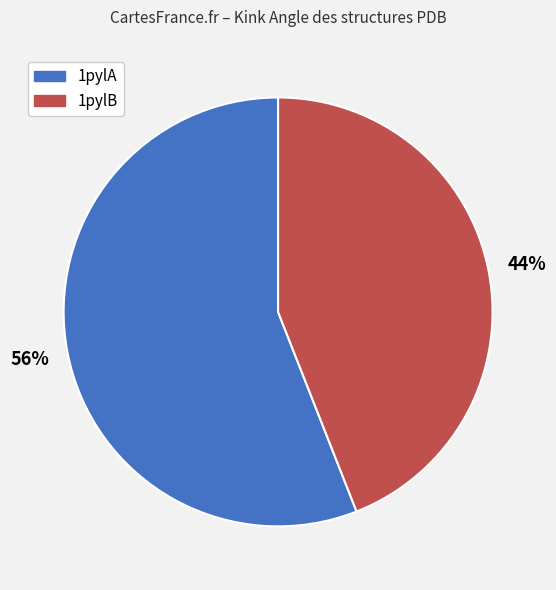

Does 1pylA account for over 50% of the chart?

Yes